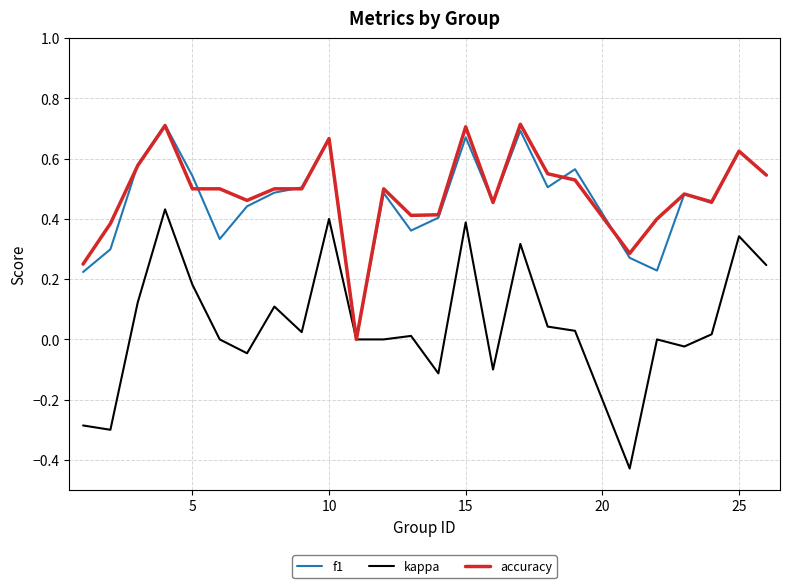

In f1, how many points are higher than both neighbors (excluding endpoints)?

8